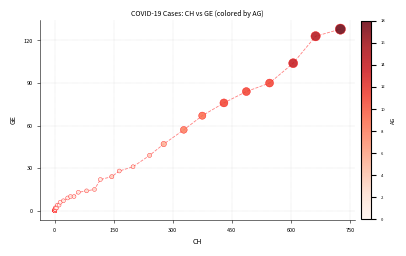

What Y value in the scatter plot is closest to 64?

67